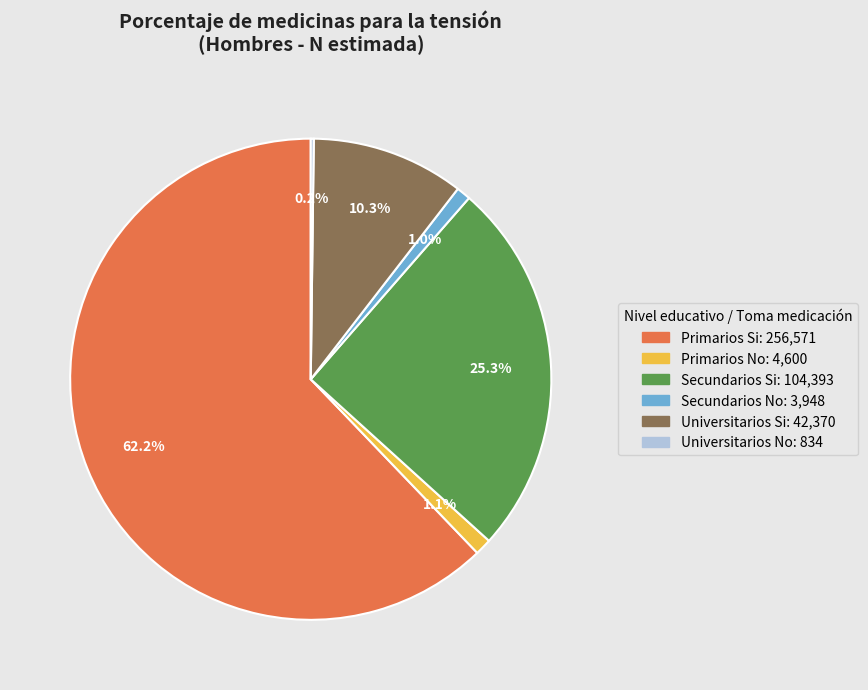

Does any single category account for the majority?

Yes